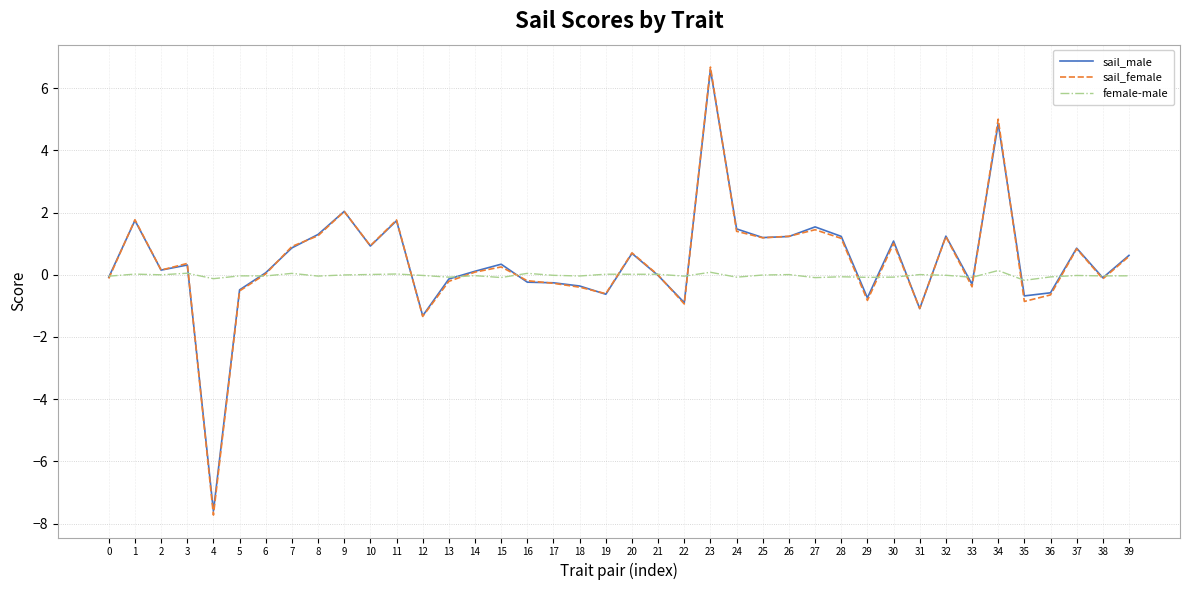

What is the greatest value displayed?

6.7